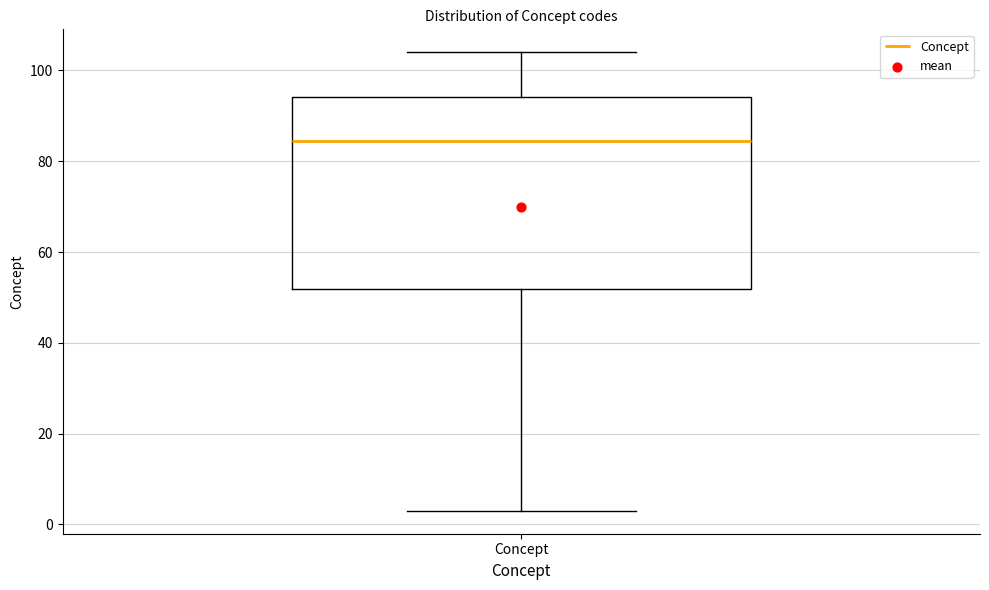

Read this box plot against the y-axis: the position of the median line, the range covered by the box, and the ends of both whiskers. The values are not printed on the chart, so give them approximately, as read against the axis.

median 84, box 52 to 94, whiskers 4 to 104